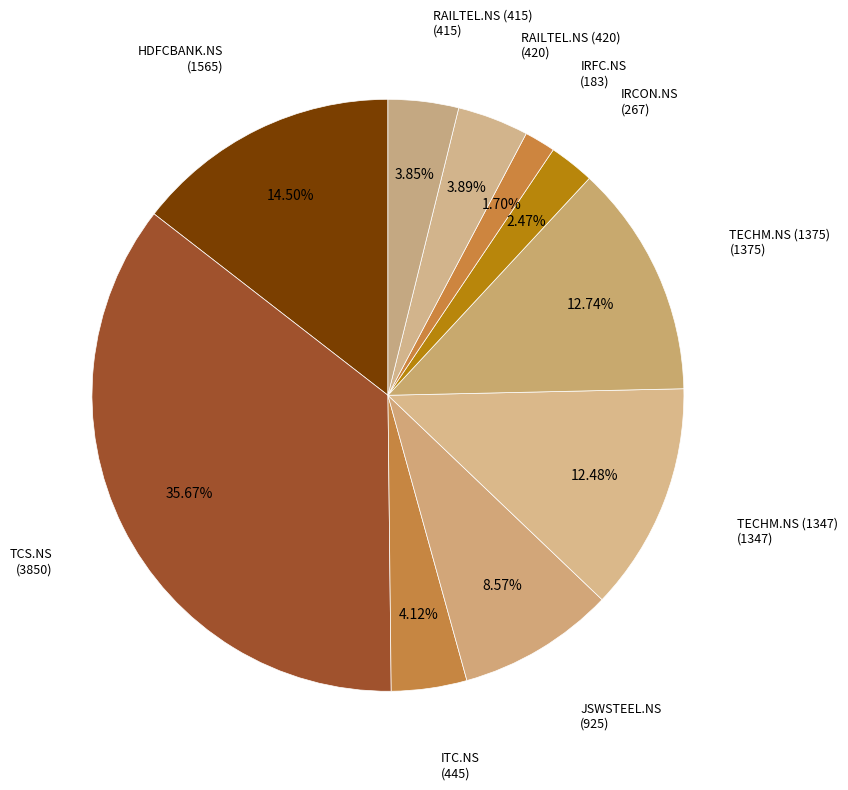

Which category has the biggest portion of the pie?

TCS.NS